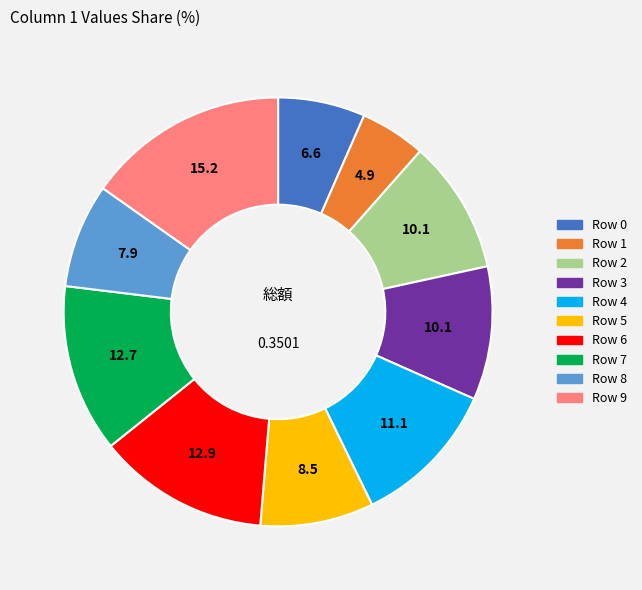

Which has a higher value, Row 8 or Row 0?

Row 8